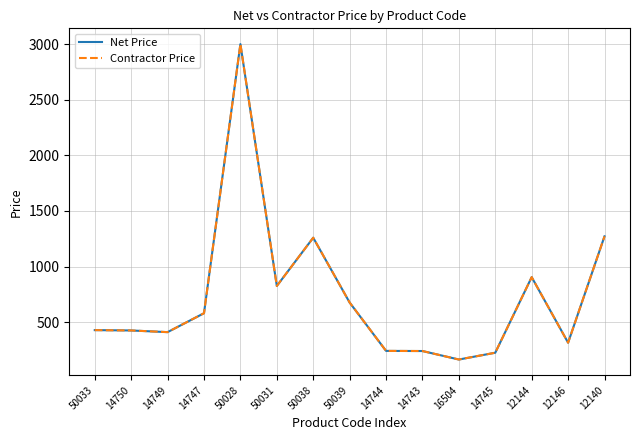

What is the difference between the maximum and minimum values in the Net Price series?

2836.3